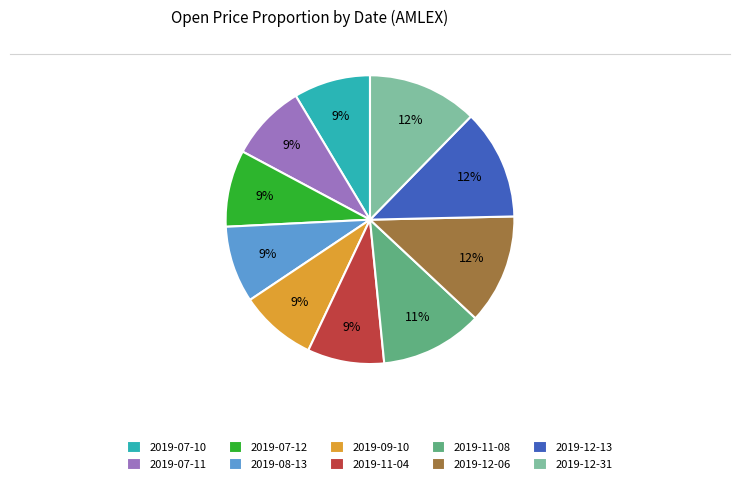

To the nearest percent, what is the average slice percentage?

10%